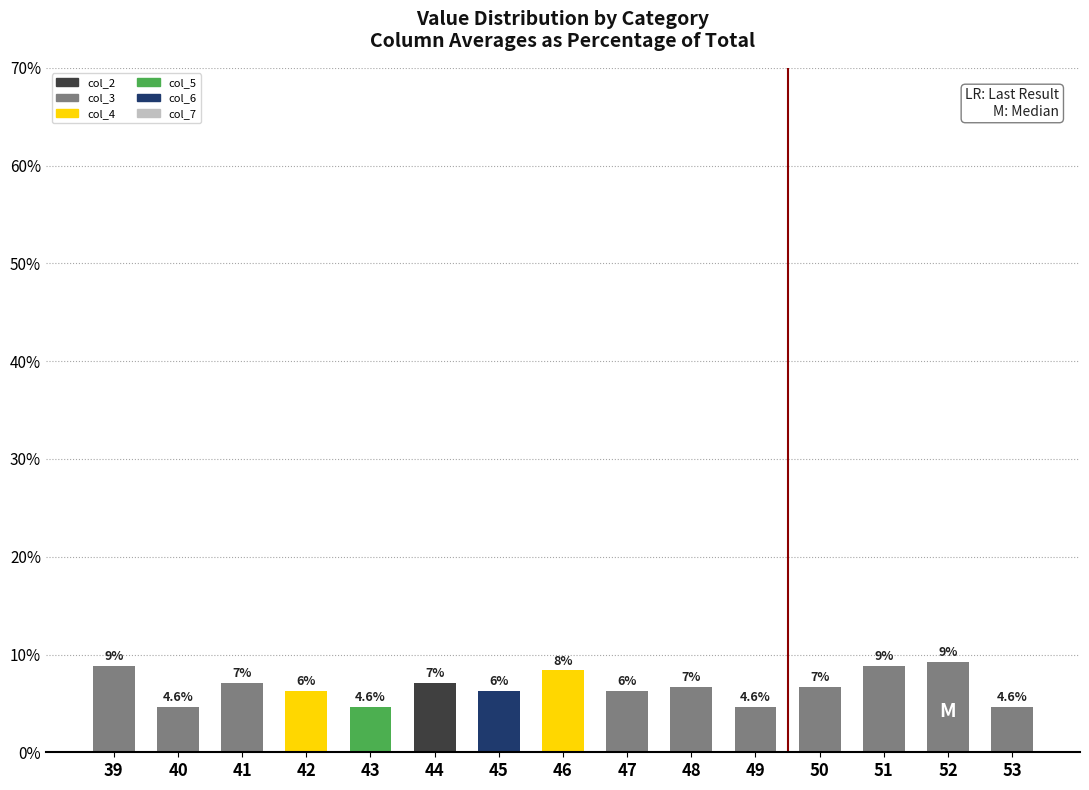

True or false: the data shows 1 at 40.

True